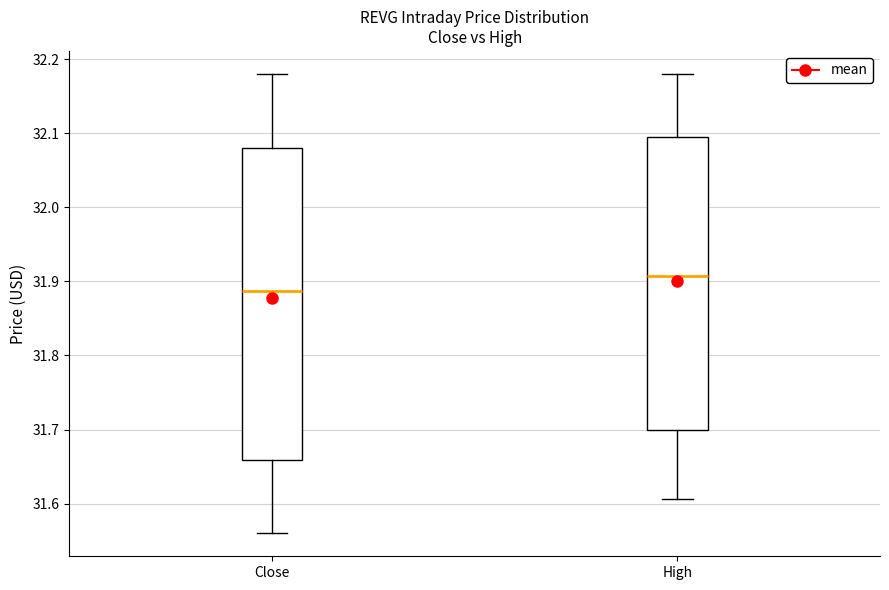

Which box's median line is the lowest?

Close